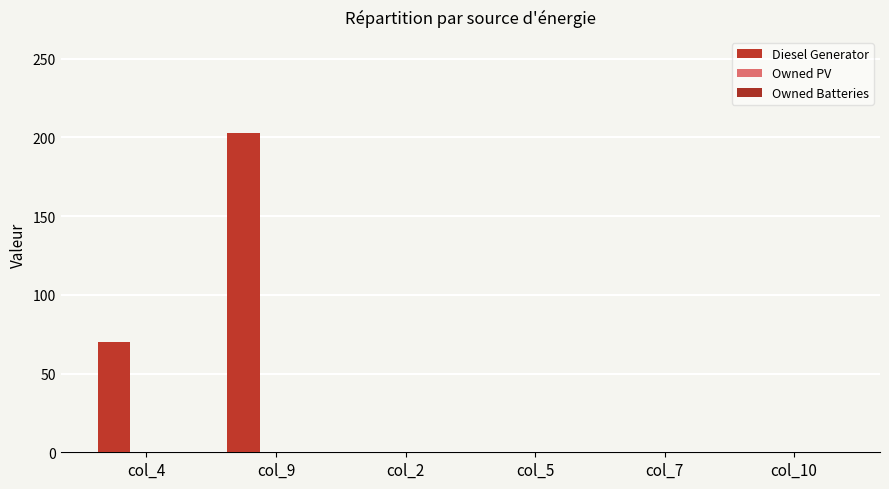

Count the number of data series in this chart.

1